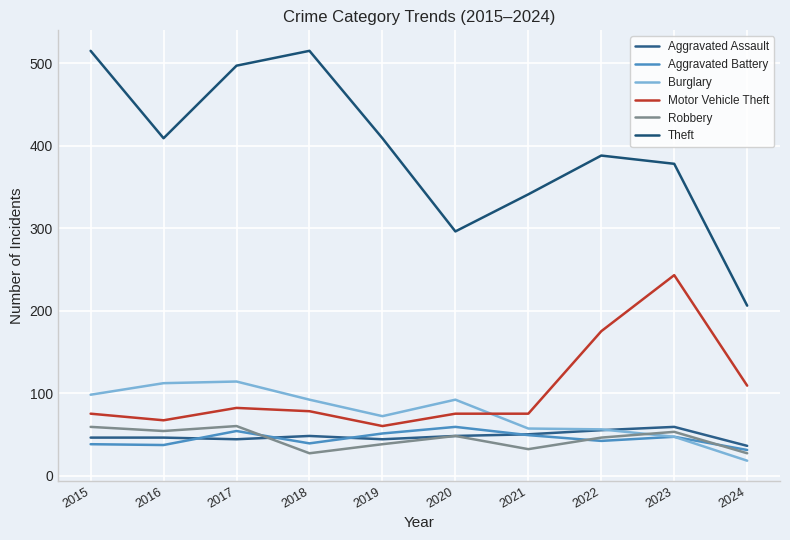

What is the spread (max minus min) of values at 2017?

453